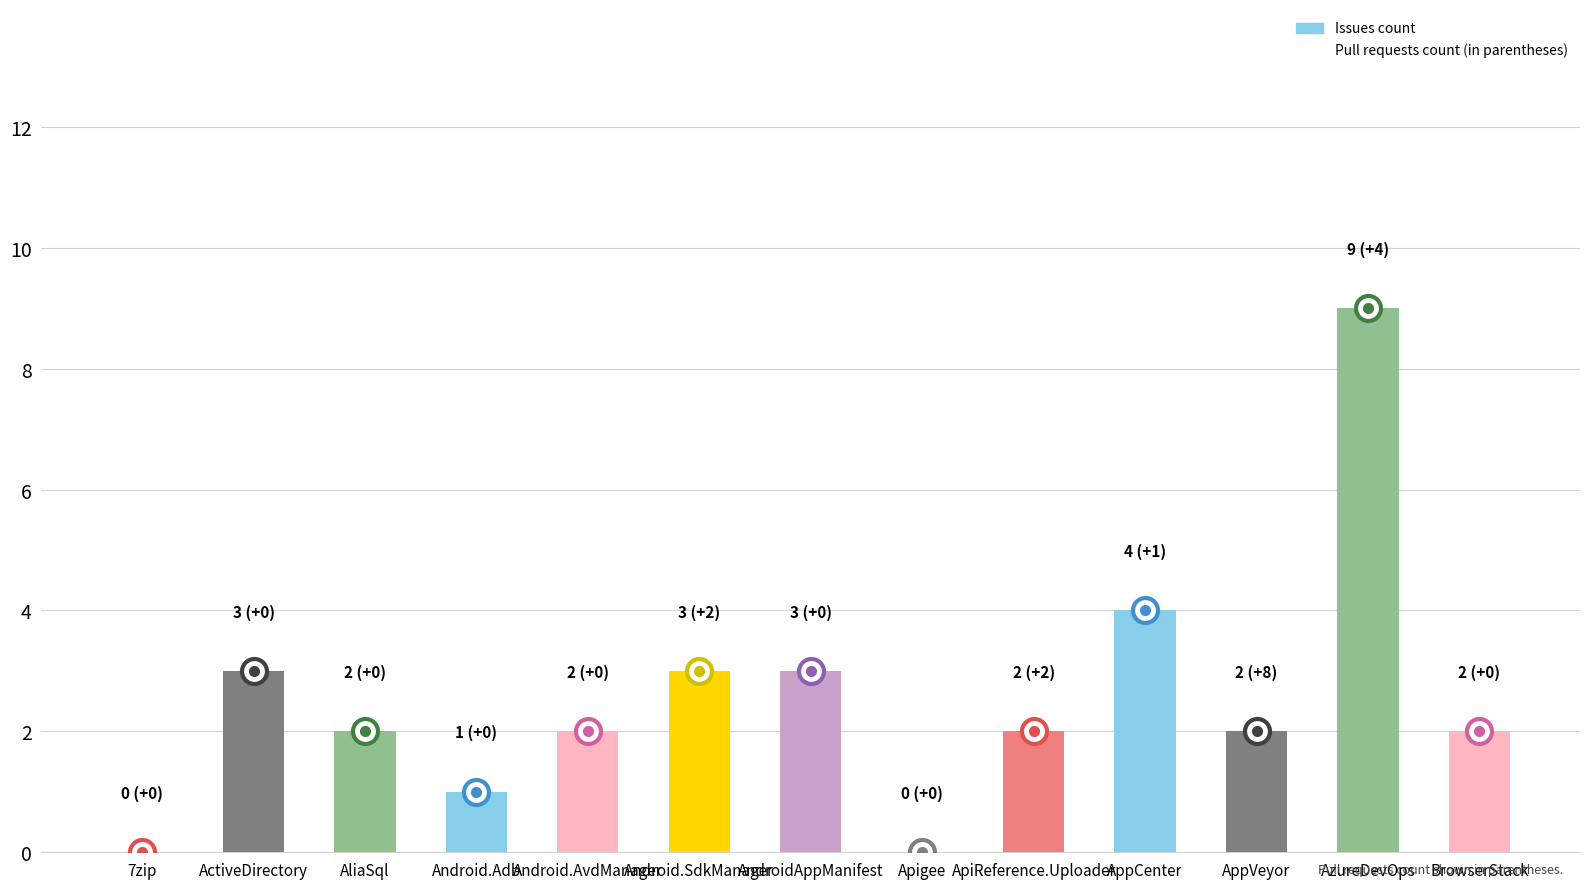

How many categories are shown in the chart?

13